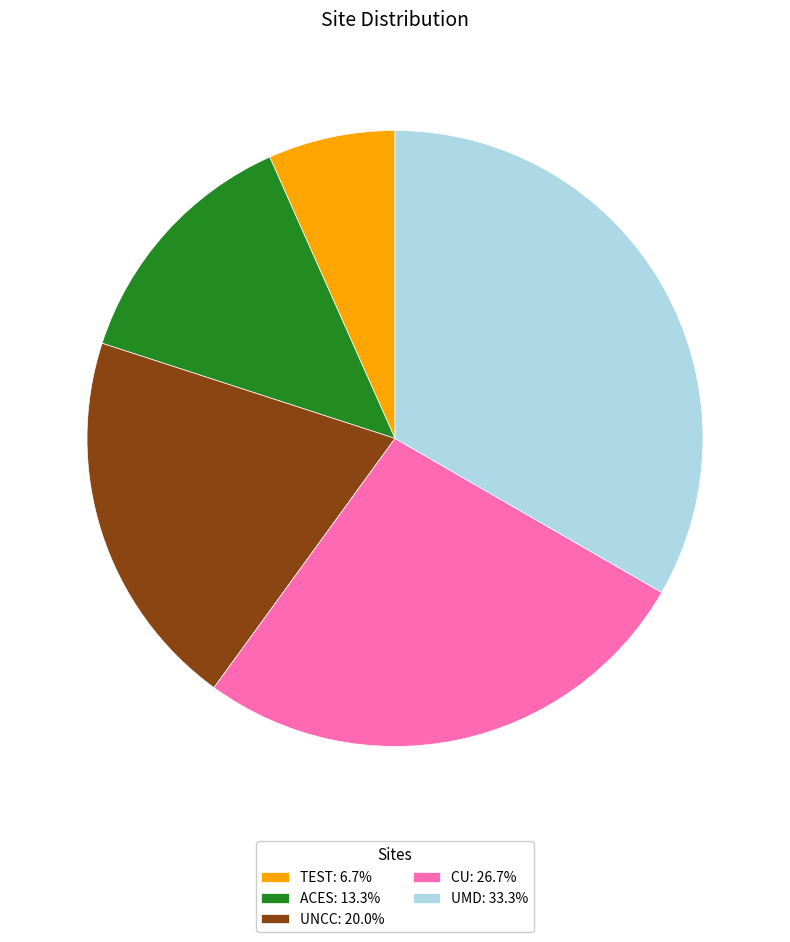

Is the sum of UMD: 33.3% and CU: 26.7% greater than half?

Yes